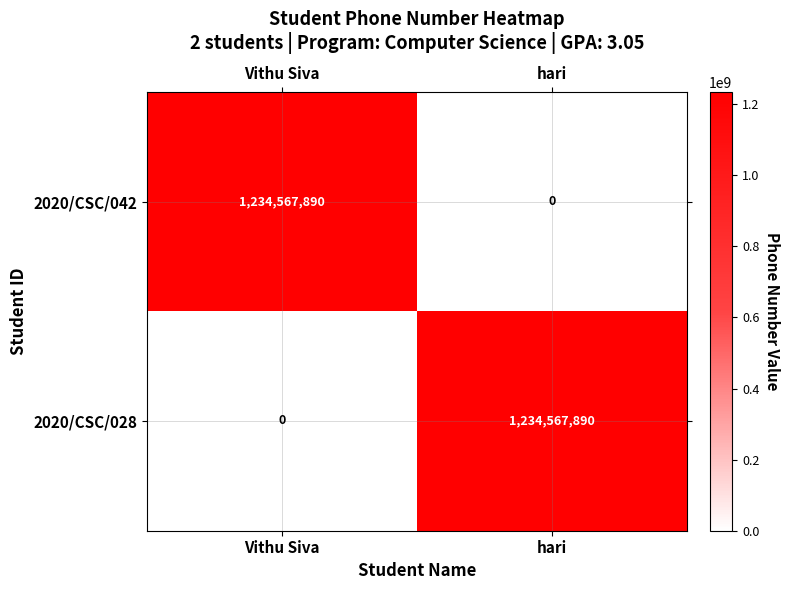

What is the total value across all series at hari?

1234567890